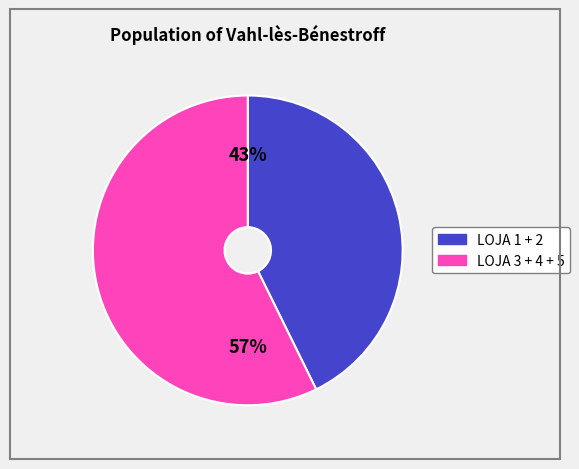

To the nearest percent, what is the average slice percentage?

50%